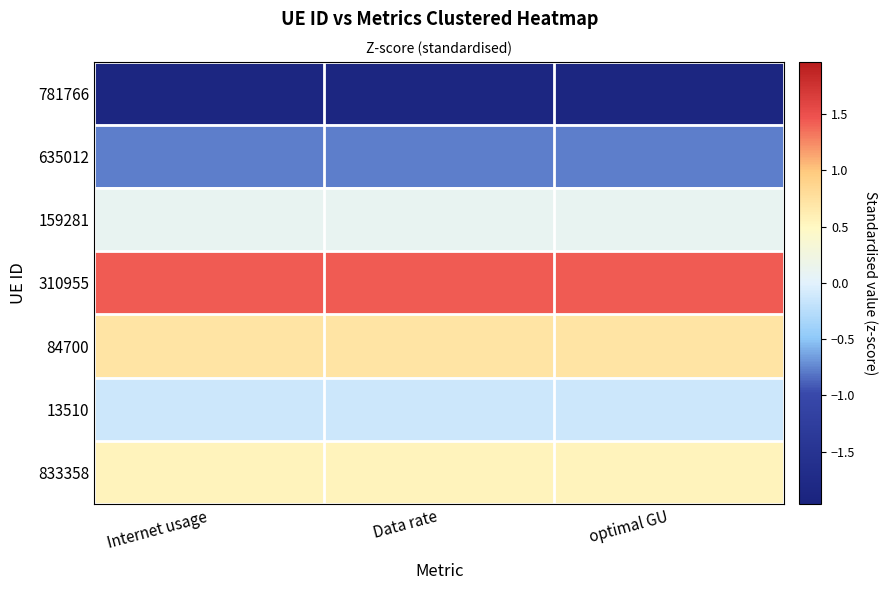

Count the 833358 values in the range 0 to 1.

3